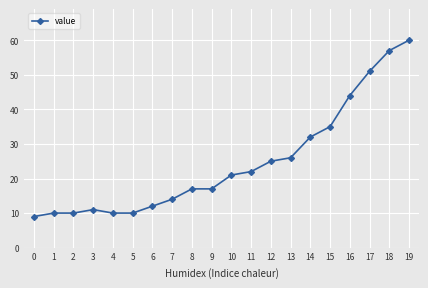

True or false: there are more than 0 points higher than both neighbors.

True